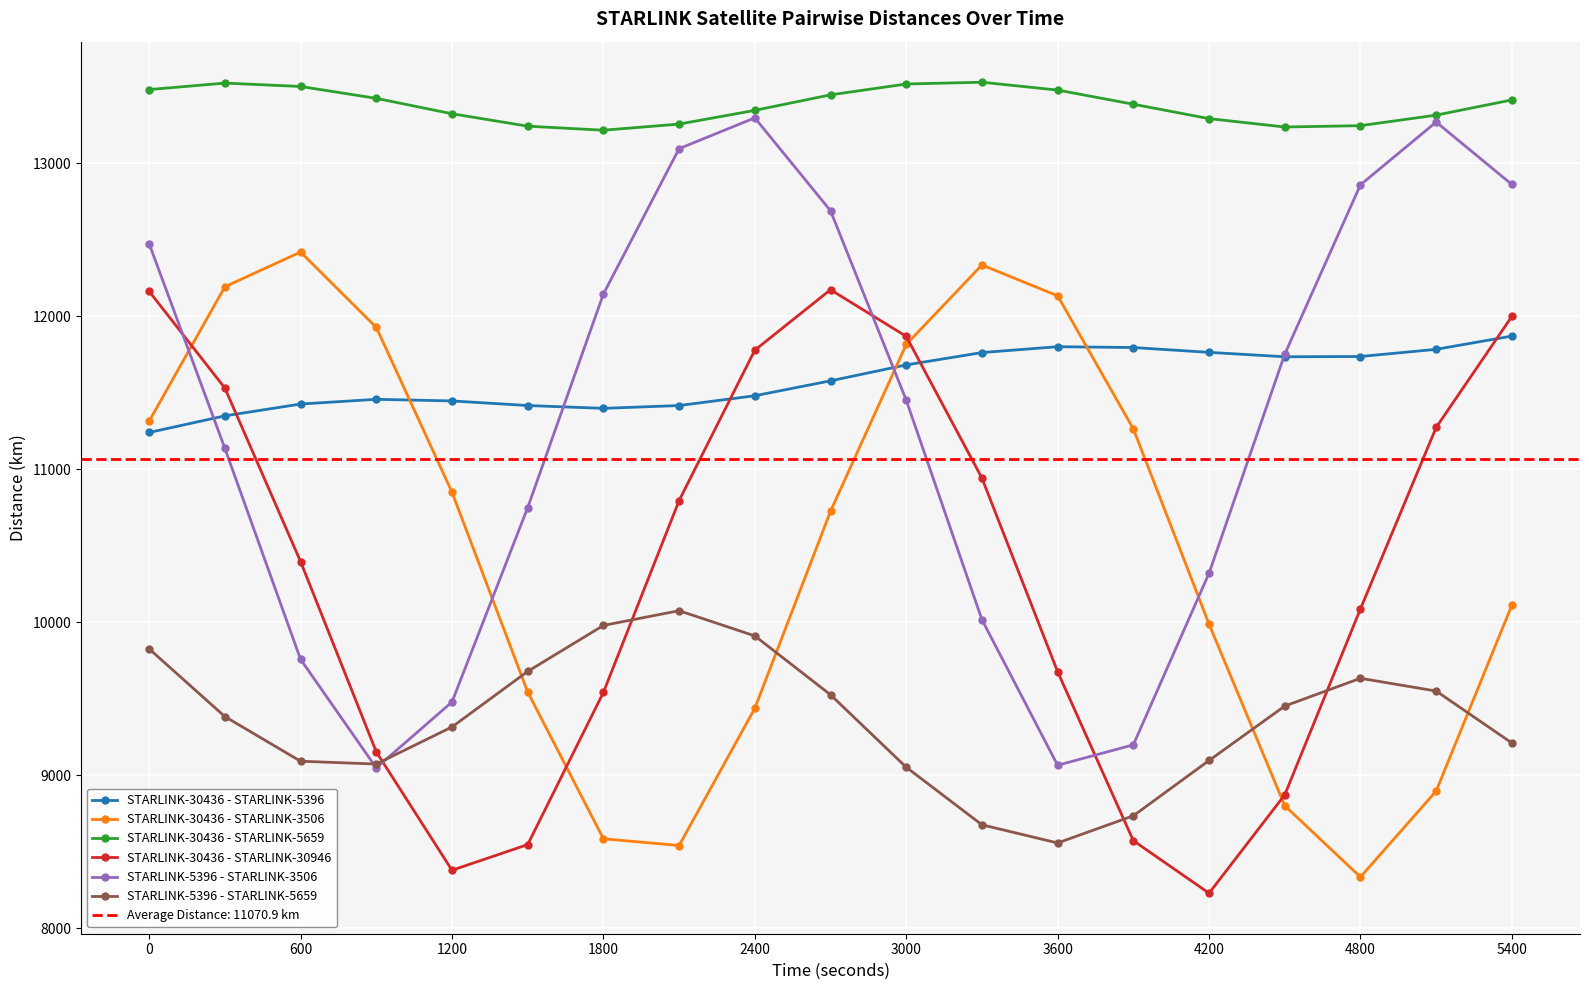

The value of STARLINK-30436 - STARLINK-3506 at 4200 is 9988.4. True or false?

True